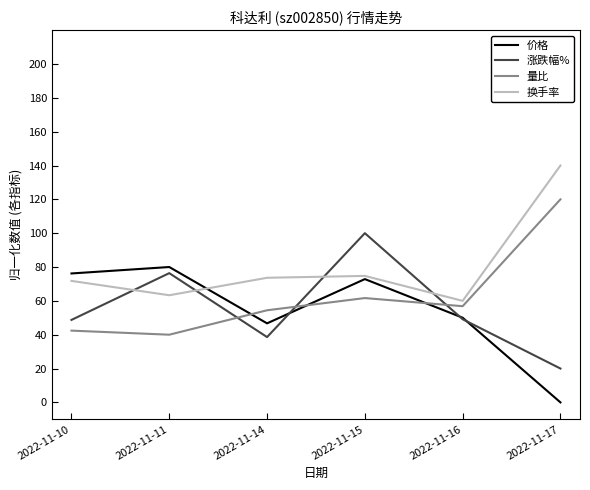

What is the greatest value displayed?

140.0